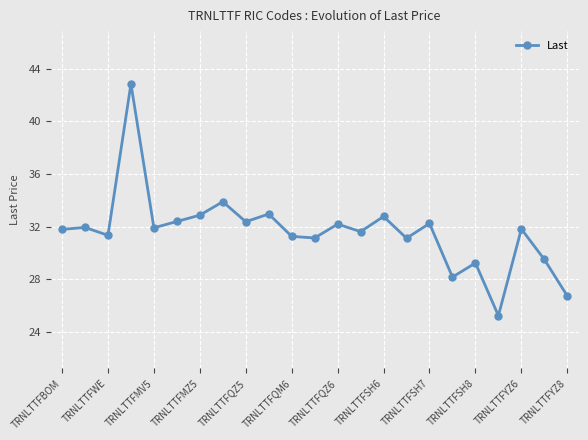

What is the average value?

31.6